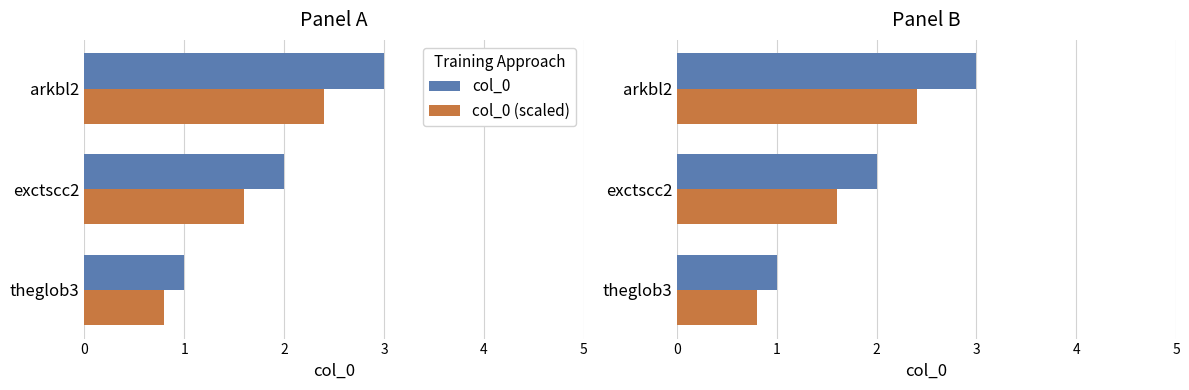

How many bars are there in each group?

2